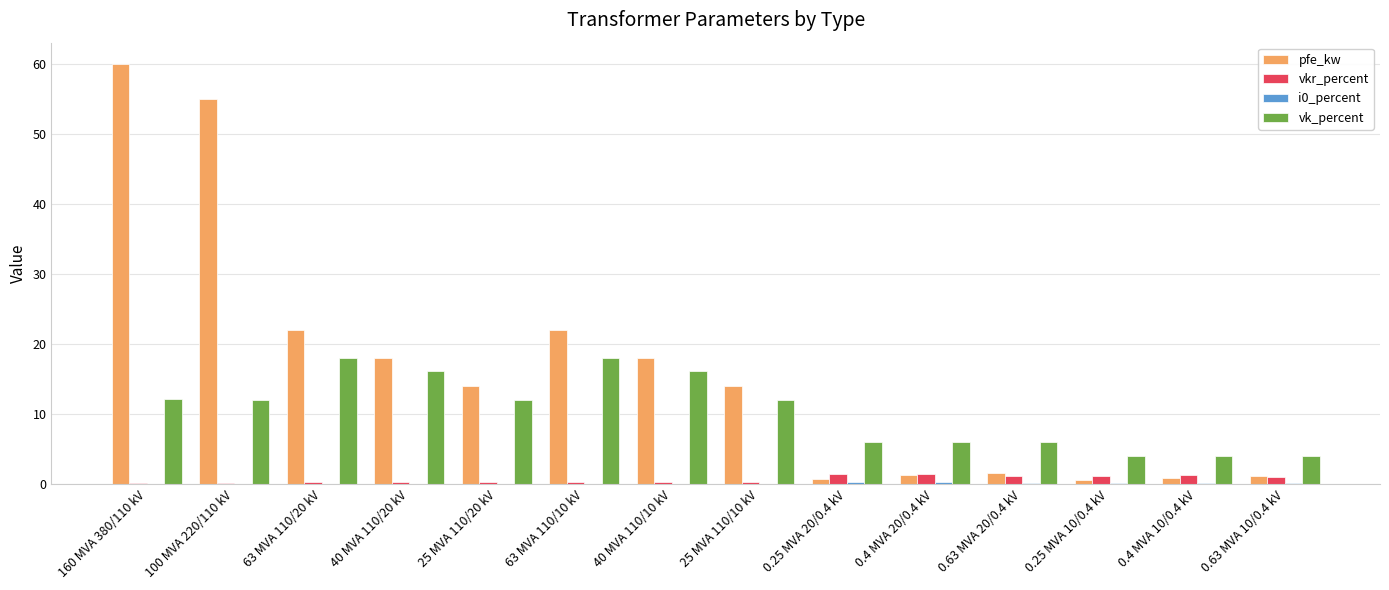

Which series has the largest range (max minus min)?

pfe_kw